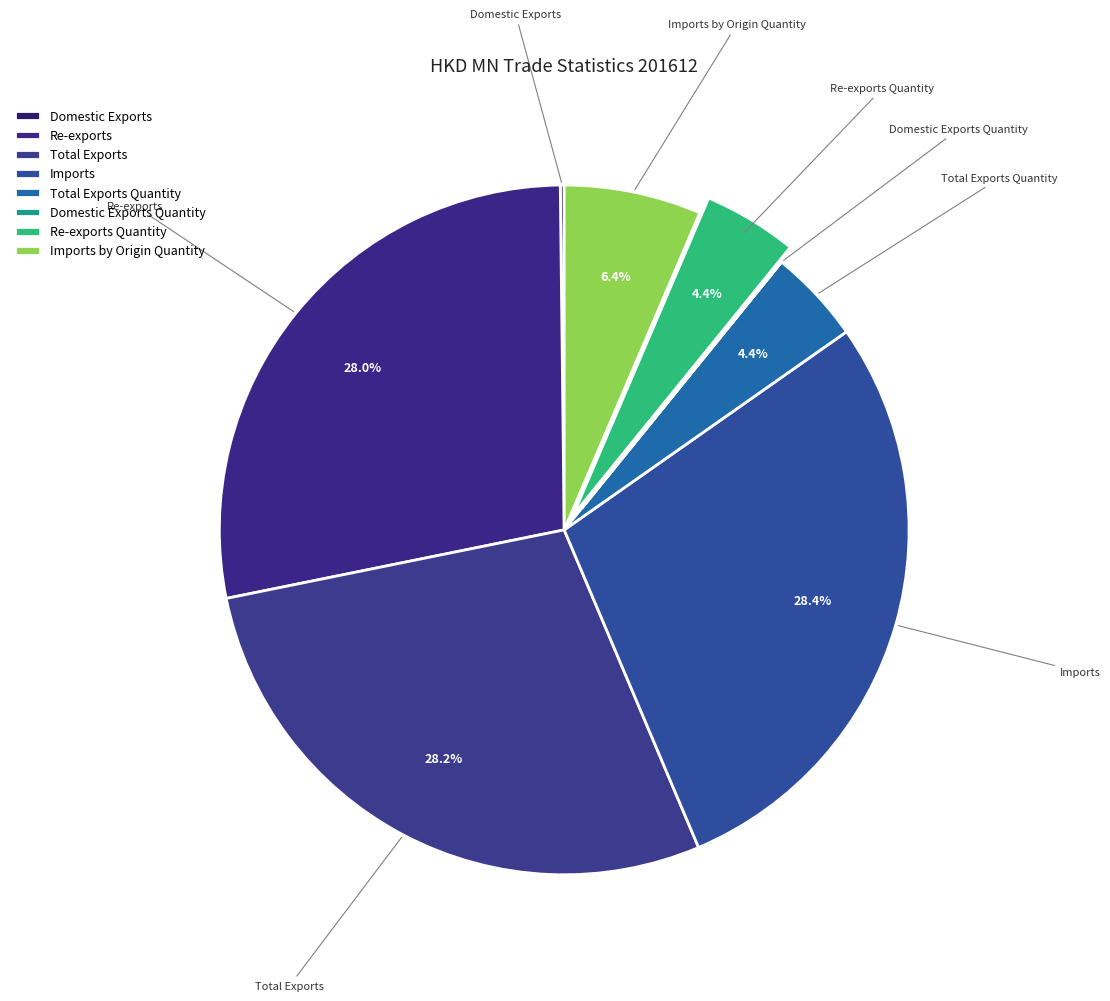

How many slices are in this pie chart?

8